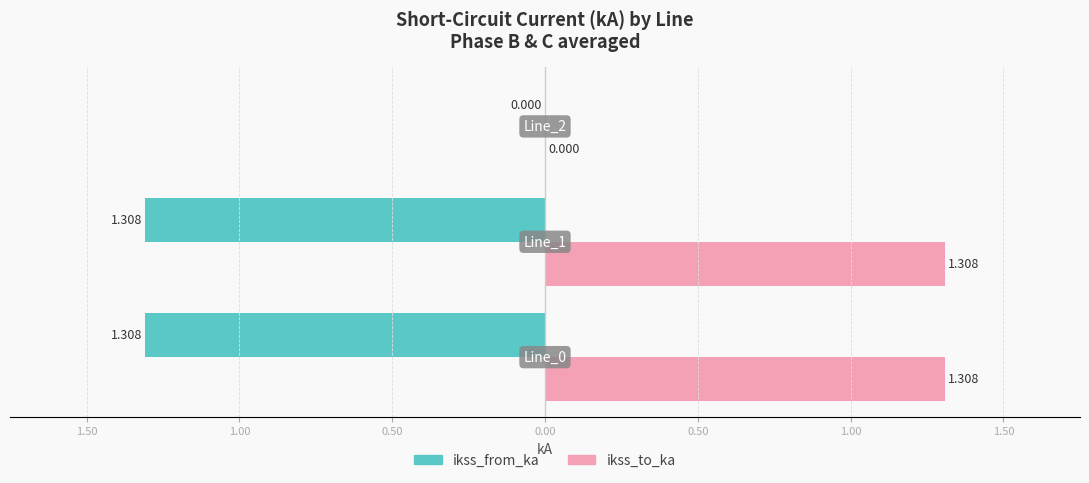

What are all the series names shown in the legend?

ikss_from_ka, ikss_to_ka